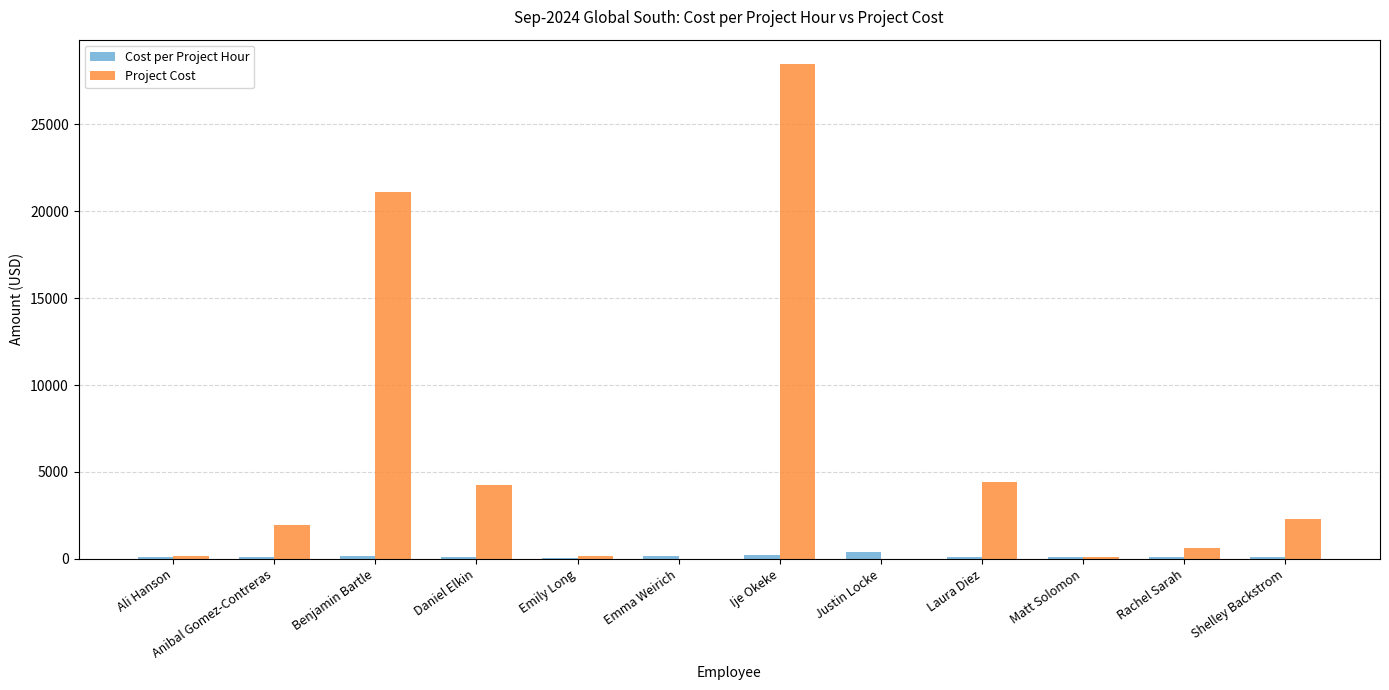

What is the greatest value displayed?

28456.3